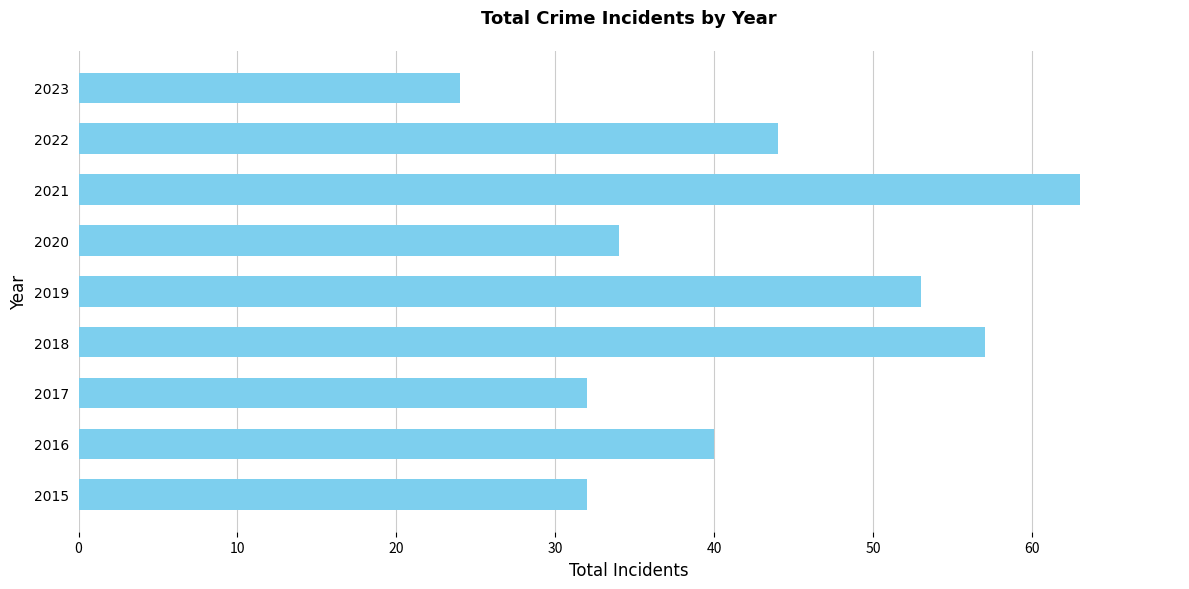

How many bars are there in total?

9